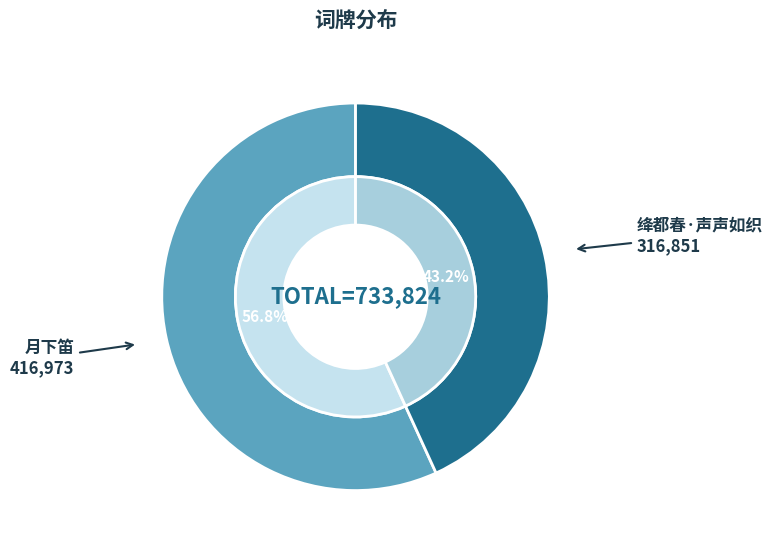

To the nearest percent, what is the combined percentage of 月下笛 and 绛都春·声声如织?

100%